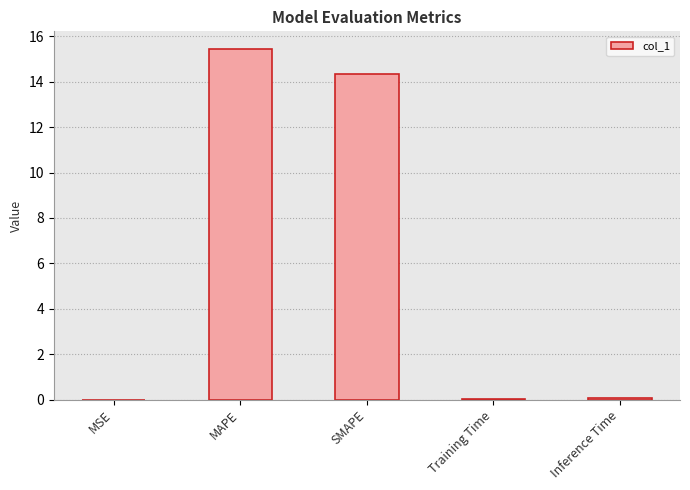

Between Inference Time and SMAPE, which is larger?

SMAPE